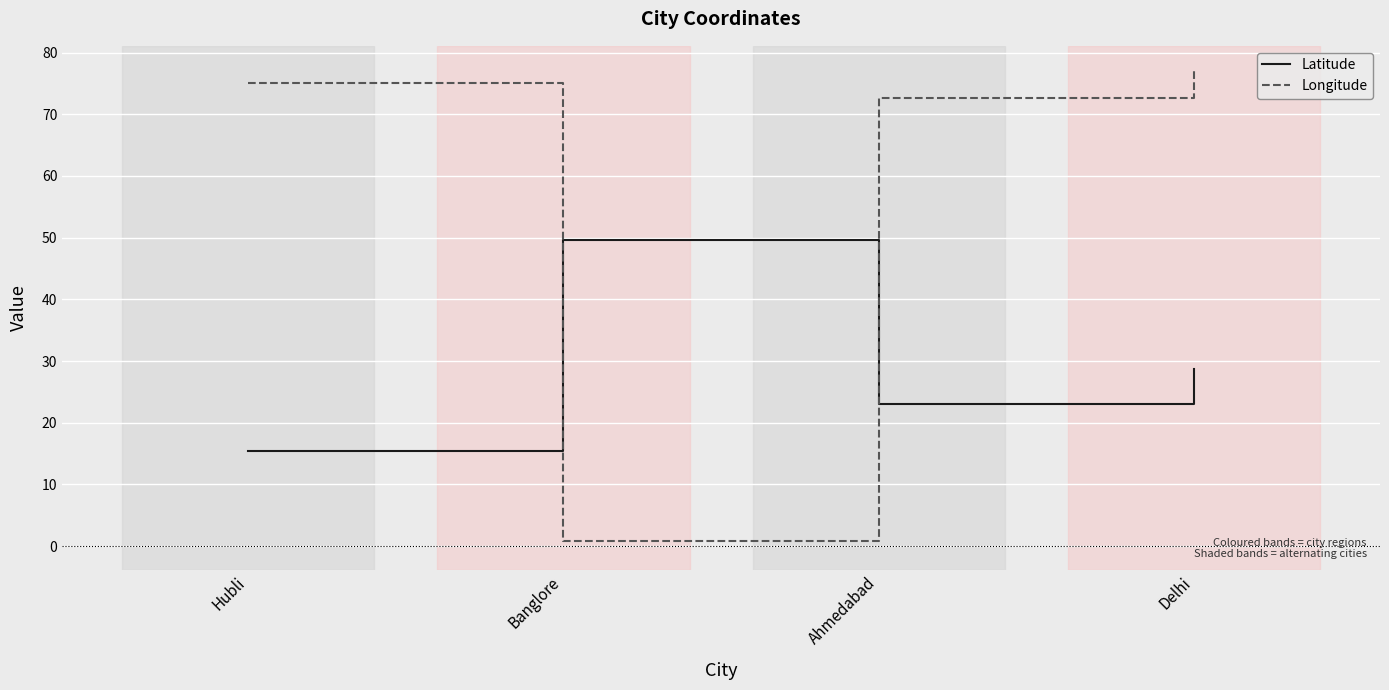

Rank the categories by Longitude value from lowest to highest.

Banglore, Ahmedabad, Hubli, Delhi